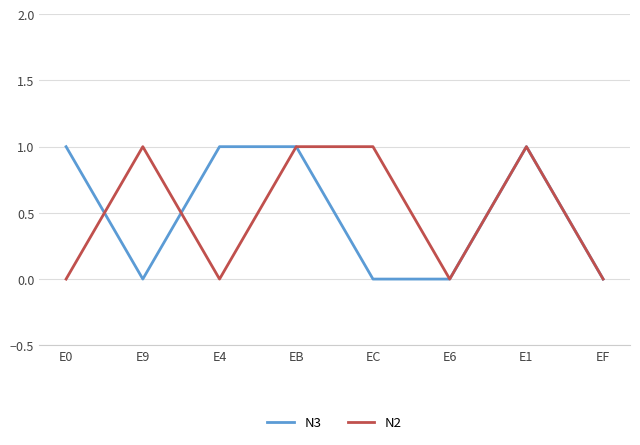

Where is the first local maximum for N2?

E9